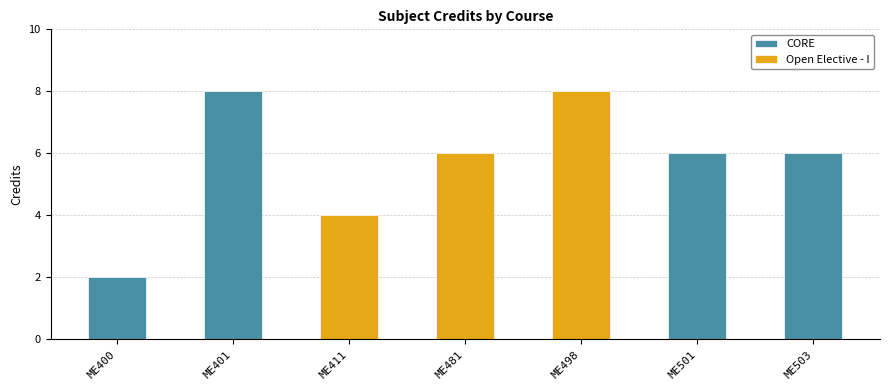

How many data points are above 6?

2